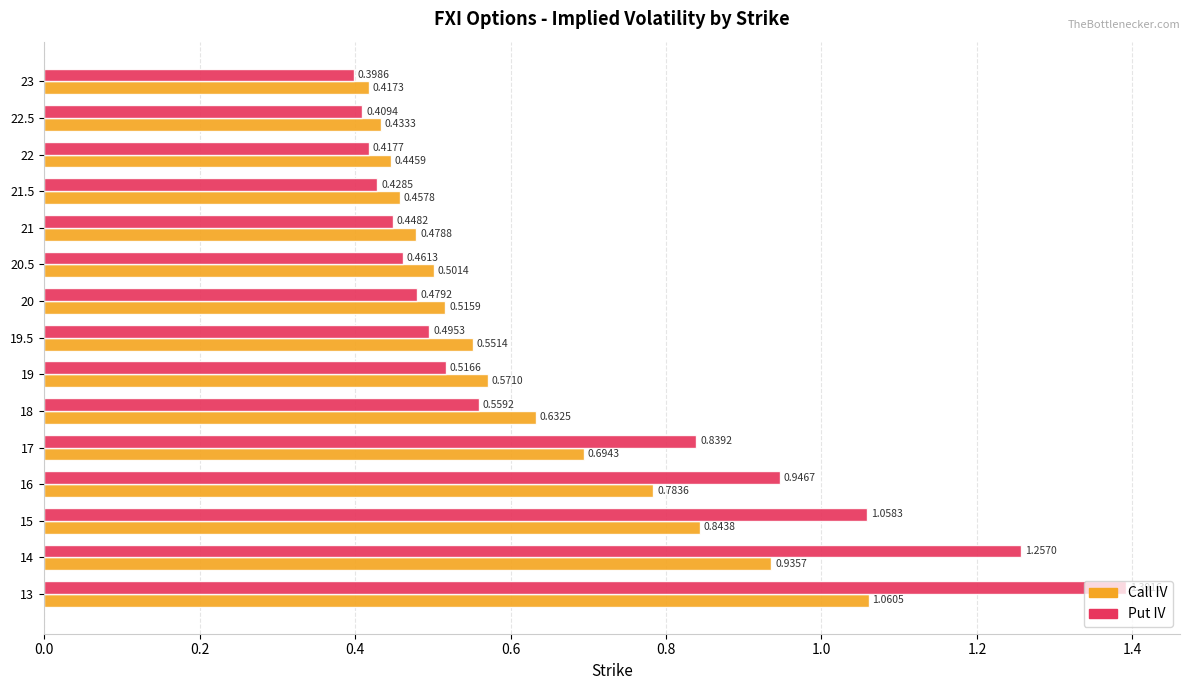

Which series has the largest total across all categories?

Put IV